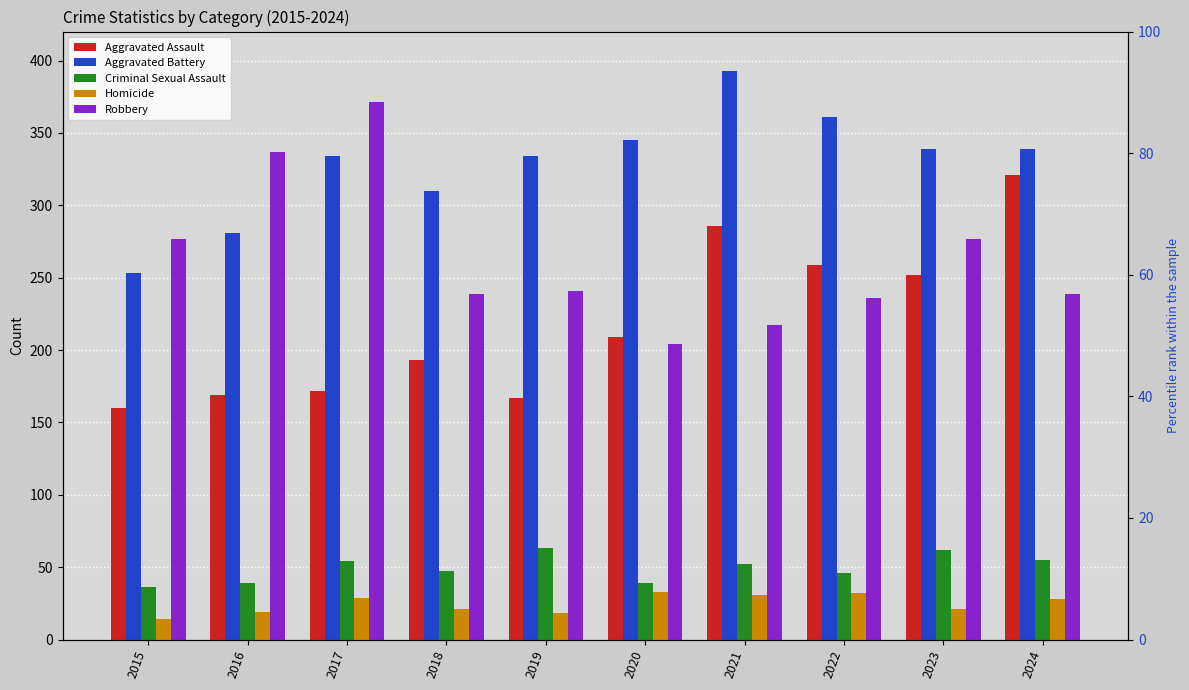

What are all the series names shown in the legend?

Aggravated Assault, Aggravated Battery, Criminal Sexual Assault, Homicide, Robbery